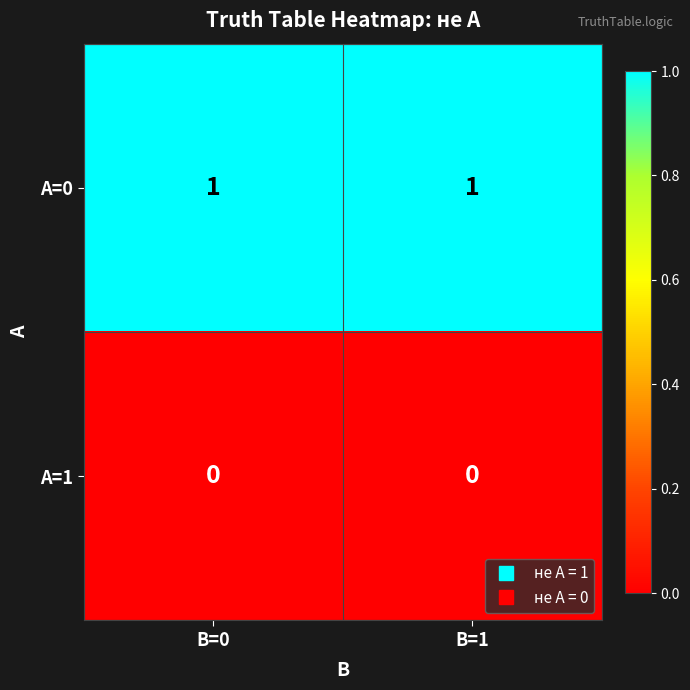

Which series has the largest total across all categories?

A=0